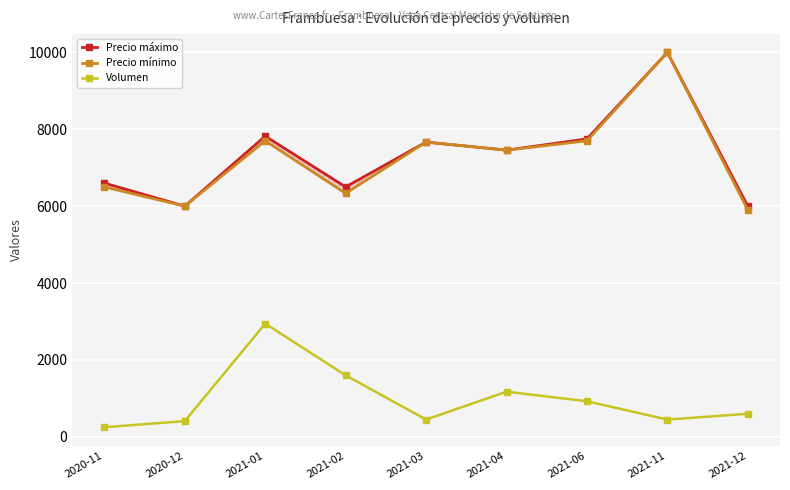

How many values in the Volumen series are below 600?

4